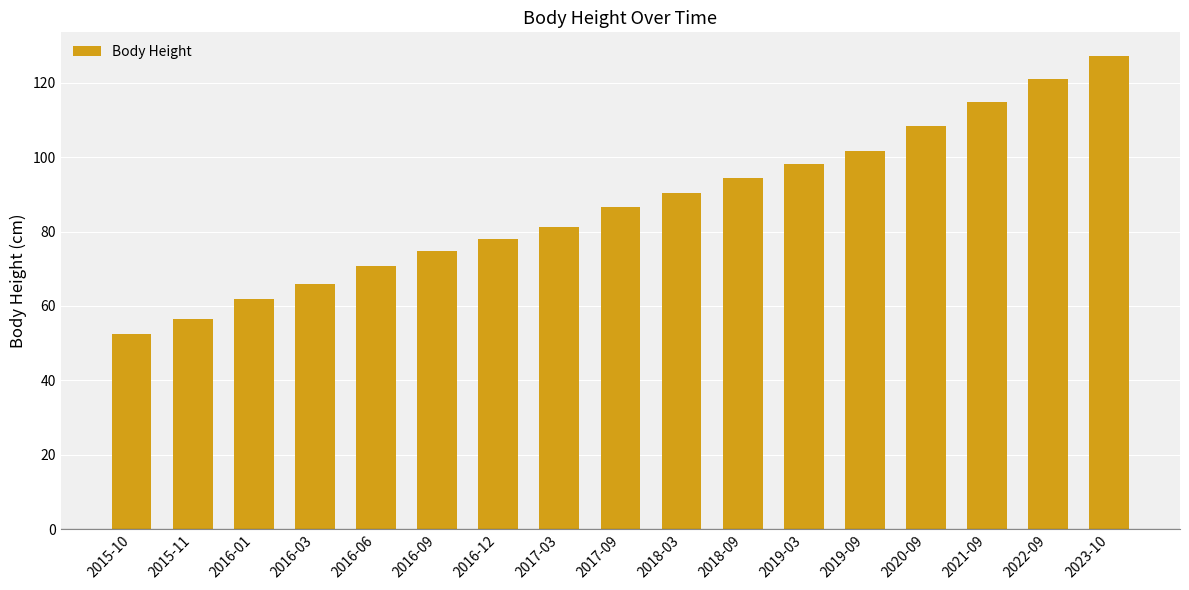

What is the sum of the values at 2016-12 and 2016-06?

148.8